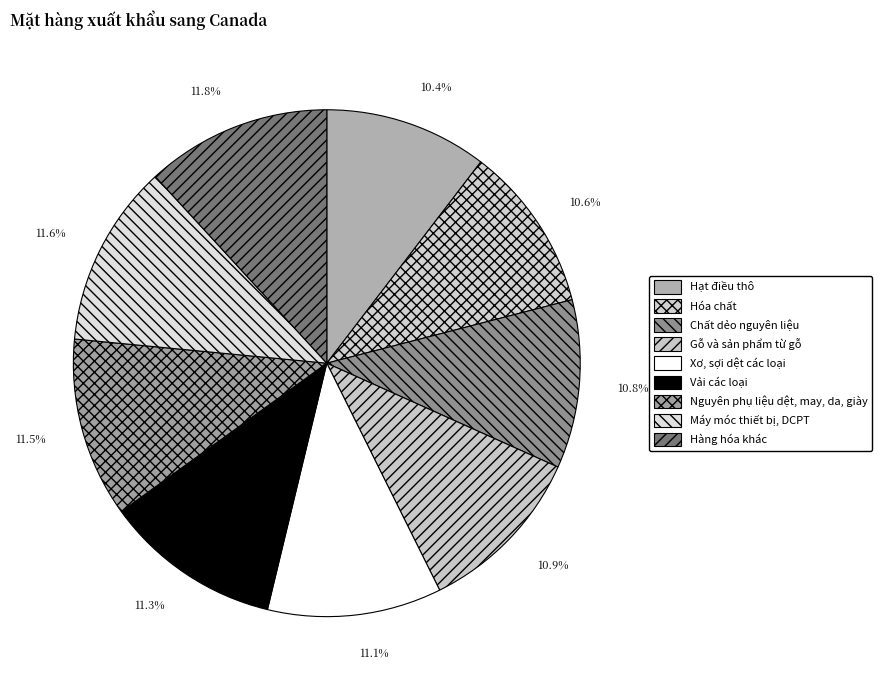

Is it true that Hạt điều thô is 17% of the pie?

False